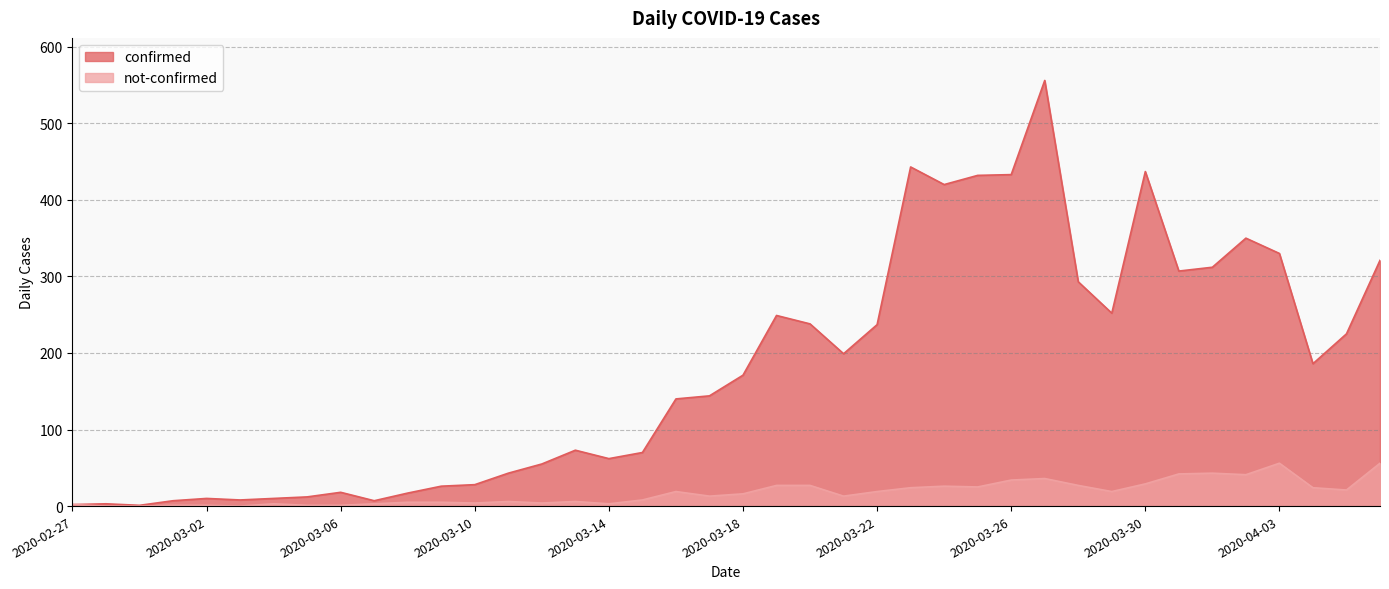

What is the difference between the highest and lowest values at 2020-03-12?

51